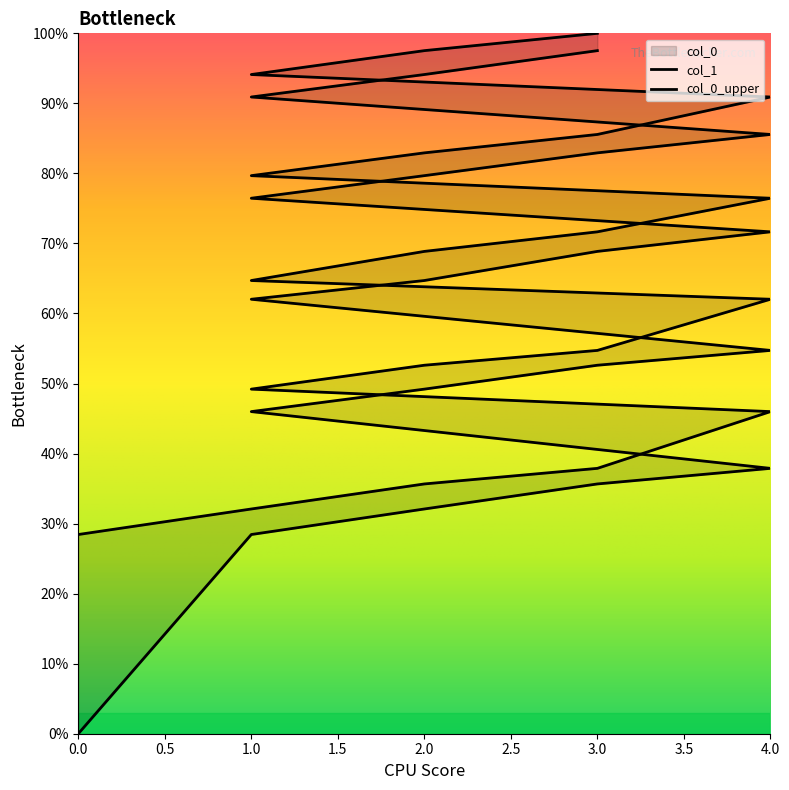

True or false: col_0 has more than 0 points higher than both neighbors.

False